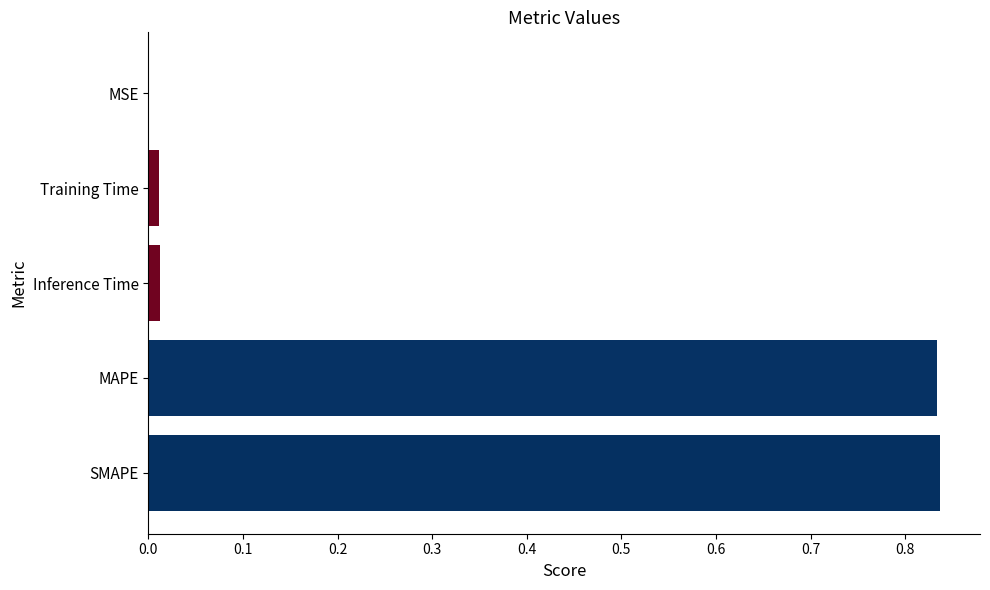

The value at MAPE is 1.4. True or false?

False